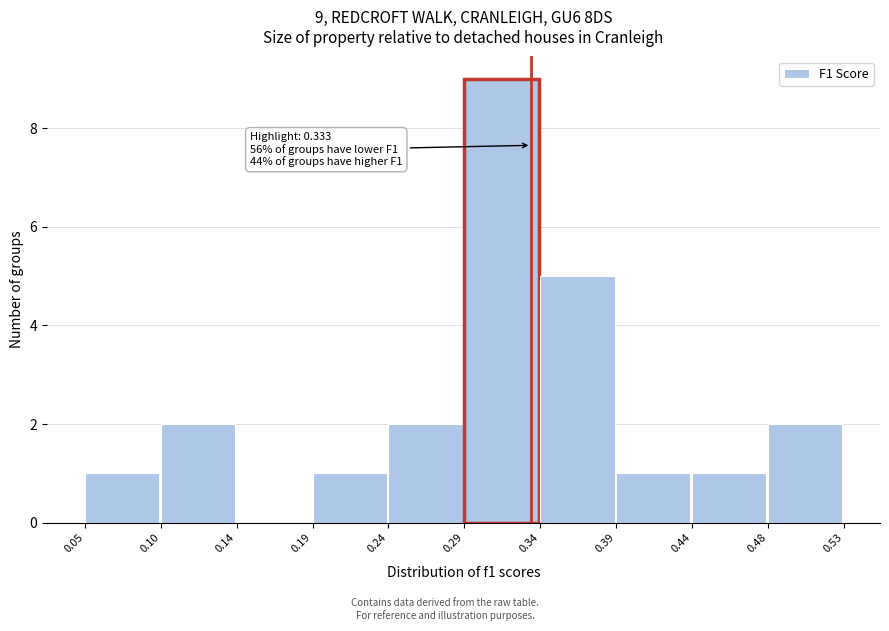

Which range on the x-axis has the tallest bar?

0.29 to 0.34